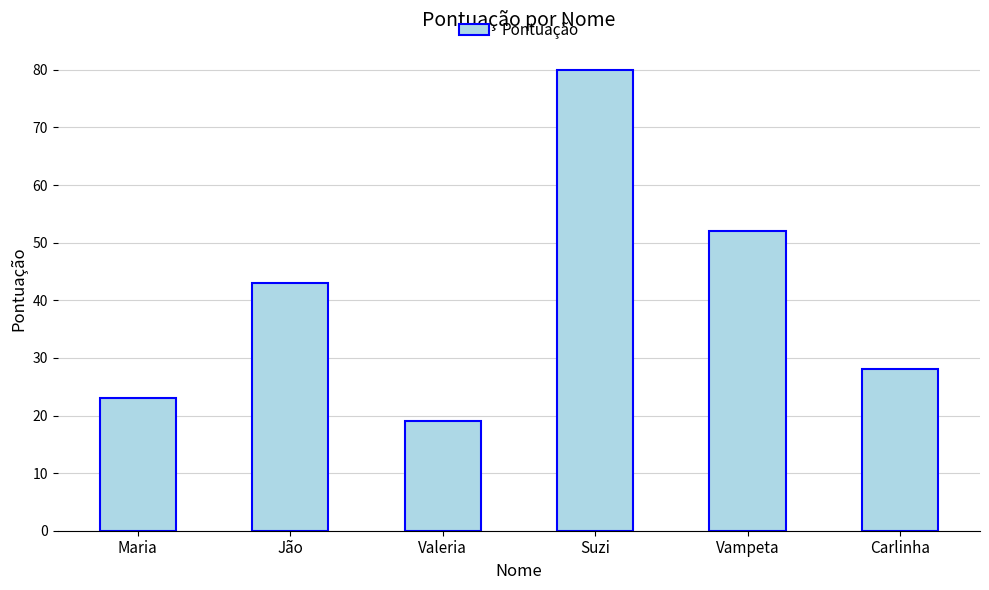

What is the sum of the values at Valeria and Carlinha?

47